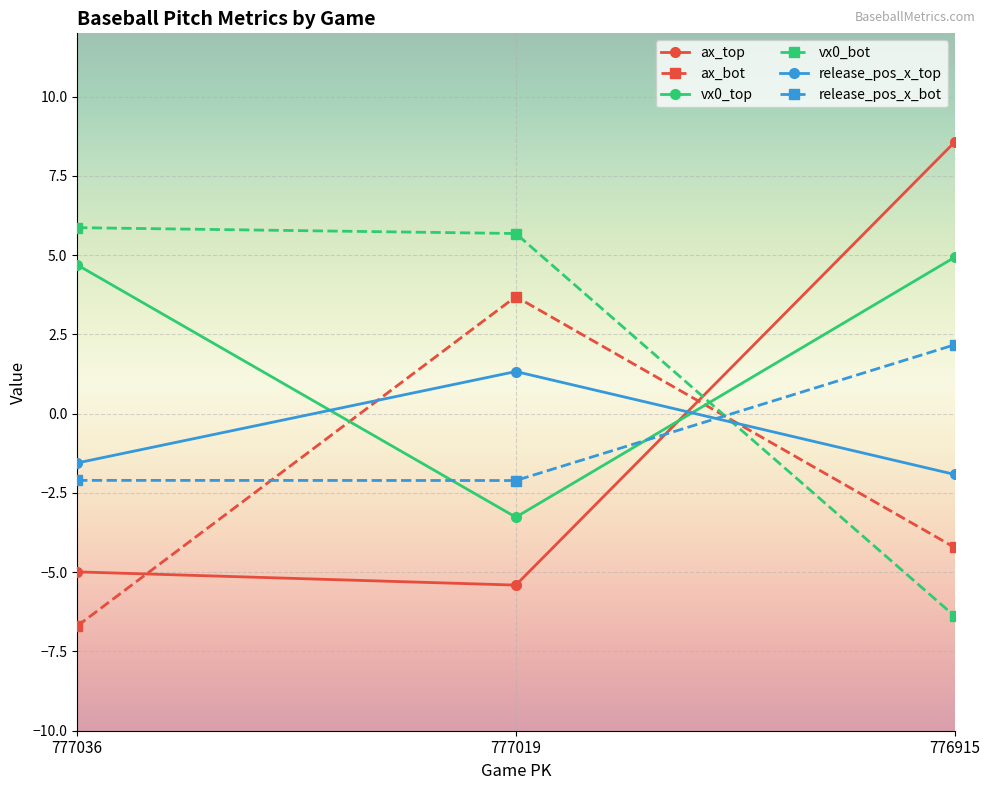

Between 777036 and 777019, which series saw the biggest shift?

ax_bot